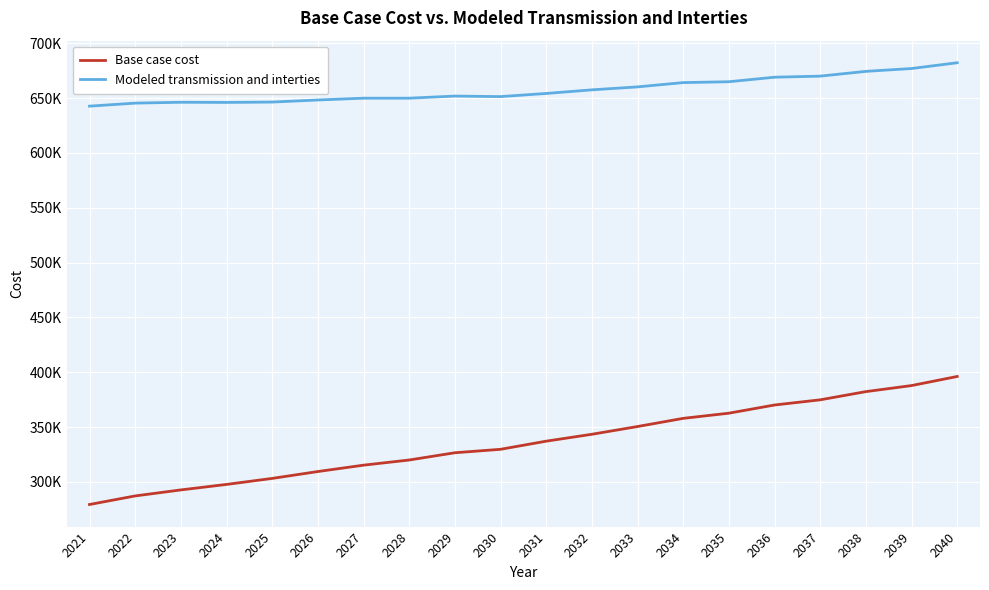

Which series changed the most between 2022 and 2040?

Base case cost